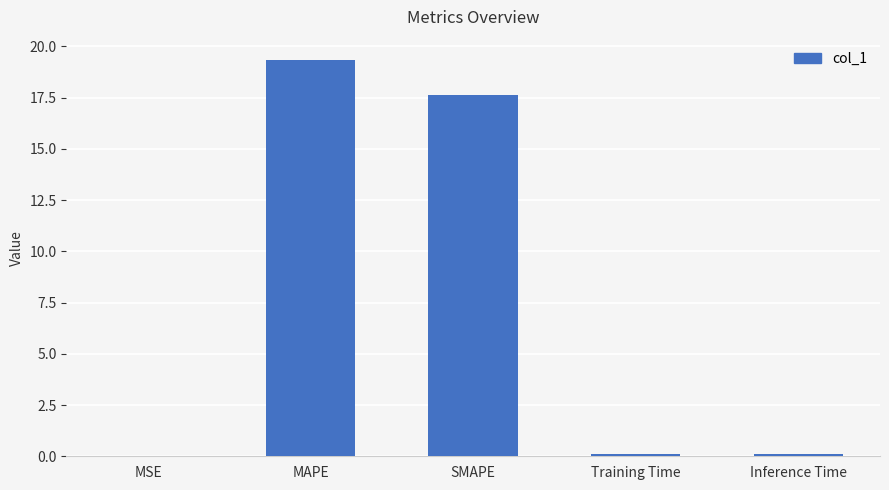

True or false: the data shows 17.6 at SMAPE.

True